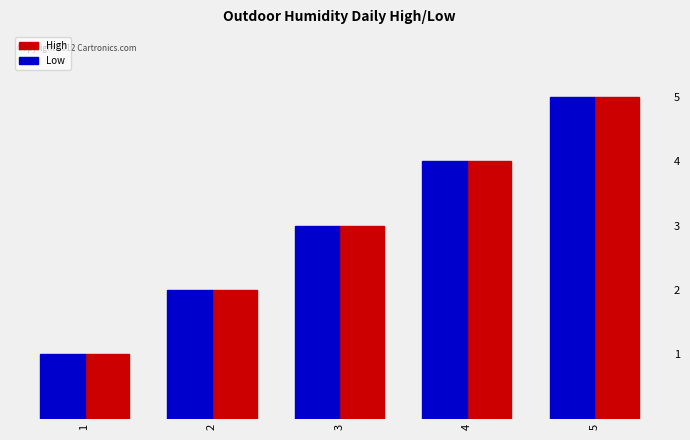

How many series are shown in this chart?

2